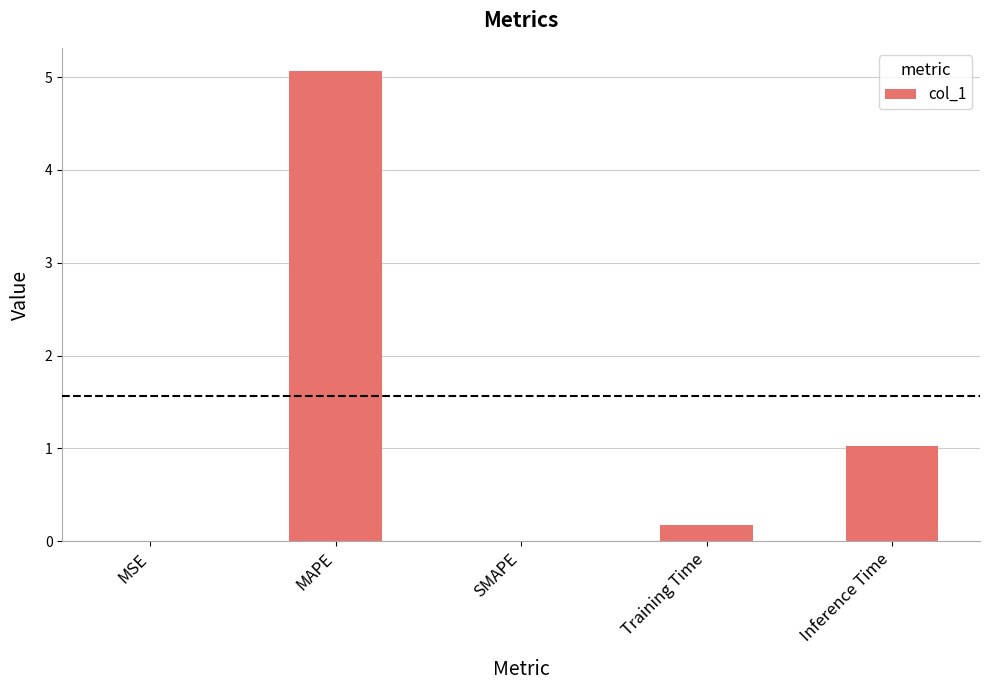

Between MSE and Inference Time, which is larger?

Inference Time